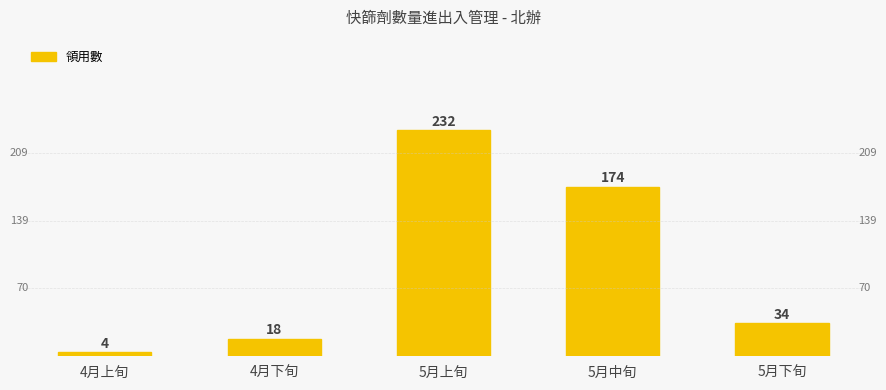

At which category does the chart reach its minimum across all series?

4月上旬